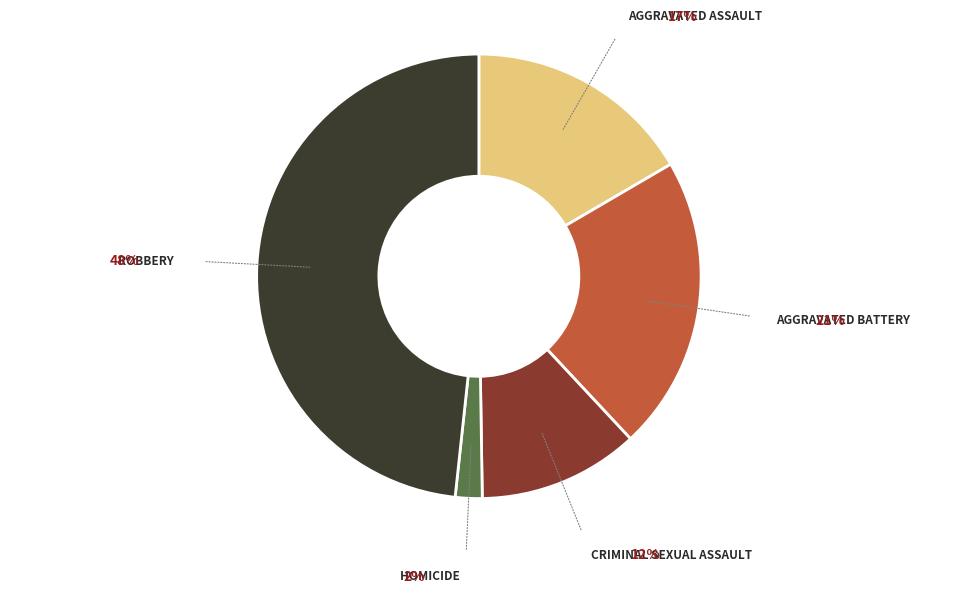

Does any single category account for the majority?

No